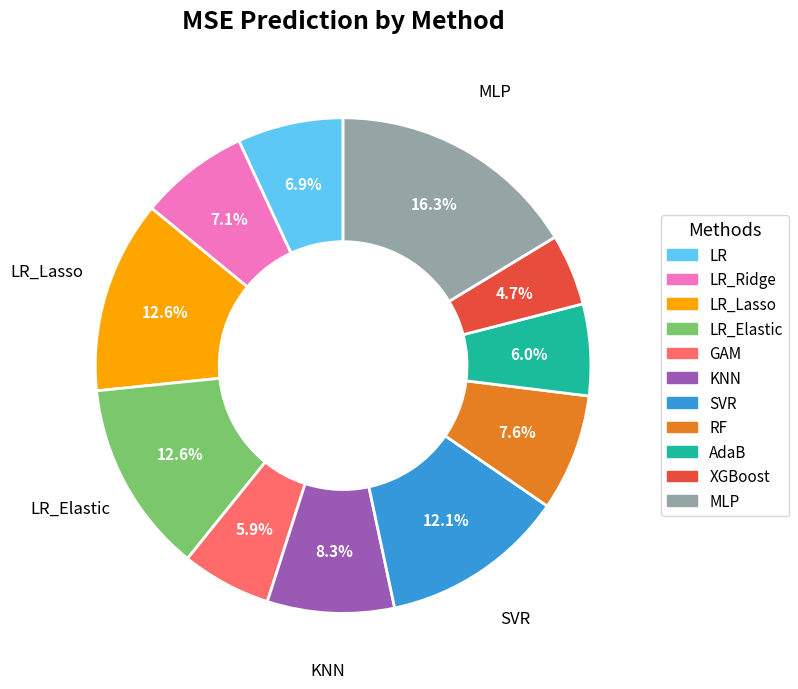

To the nearest percent, what is the combined percentage of SVR and LR_Elastic?

25%